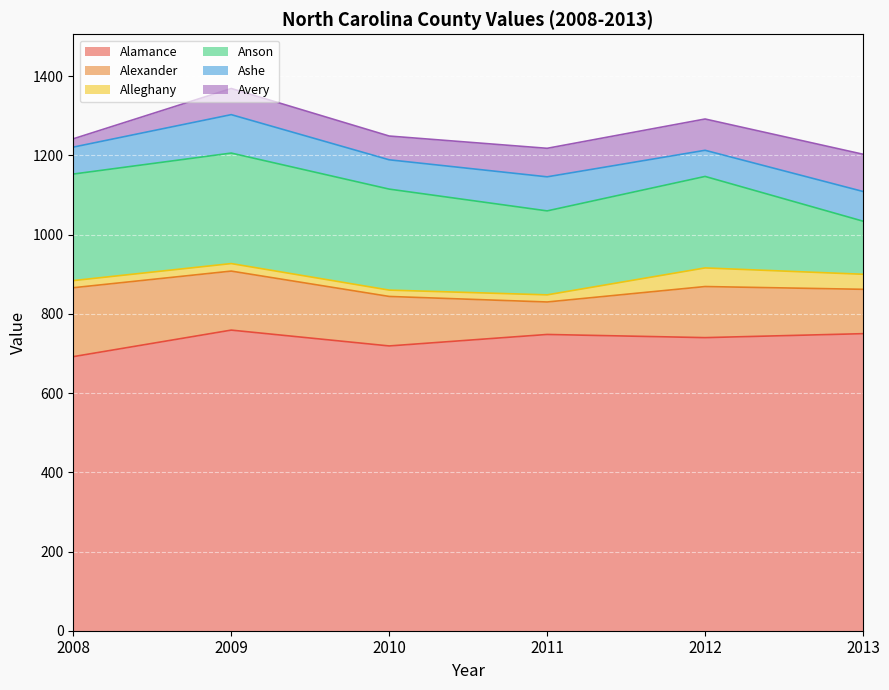

Between 2009 and 2012, which series saw the biggest shift?

Anson